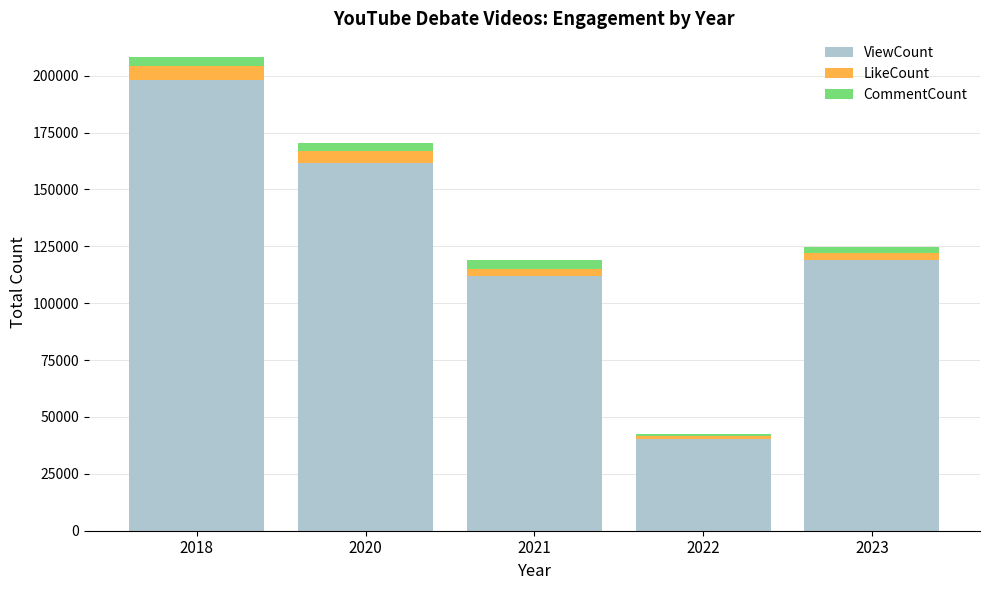

What is the lowest value of the ViewCount series?

40515